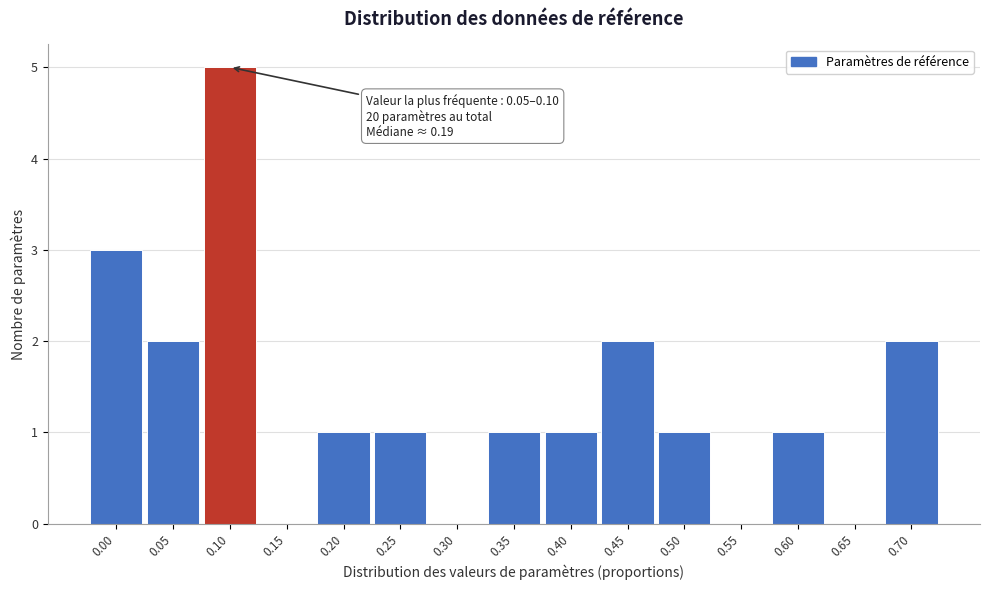

Reading left to right, list all the values displayed in this chart.

0.00=3	0.05=2	0.10=5	0.15=0	0.20=1	0.25=1	0.30=0	0.35=1	0.40=1	0.45=2	0.50=1	0.55=0	0.60=1	0.65=0	0.70=2